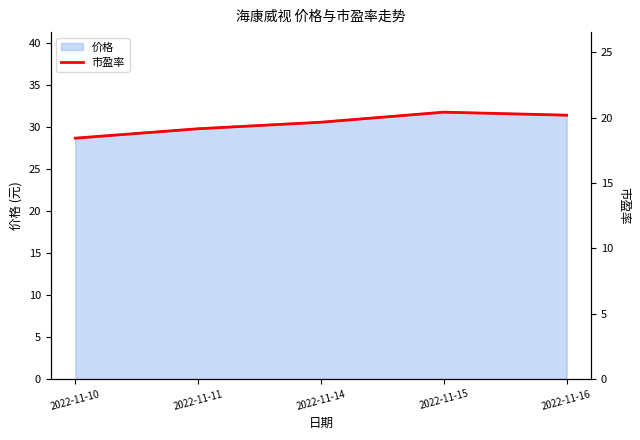

Where is the first local maximum?

2022-11-15